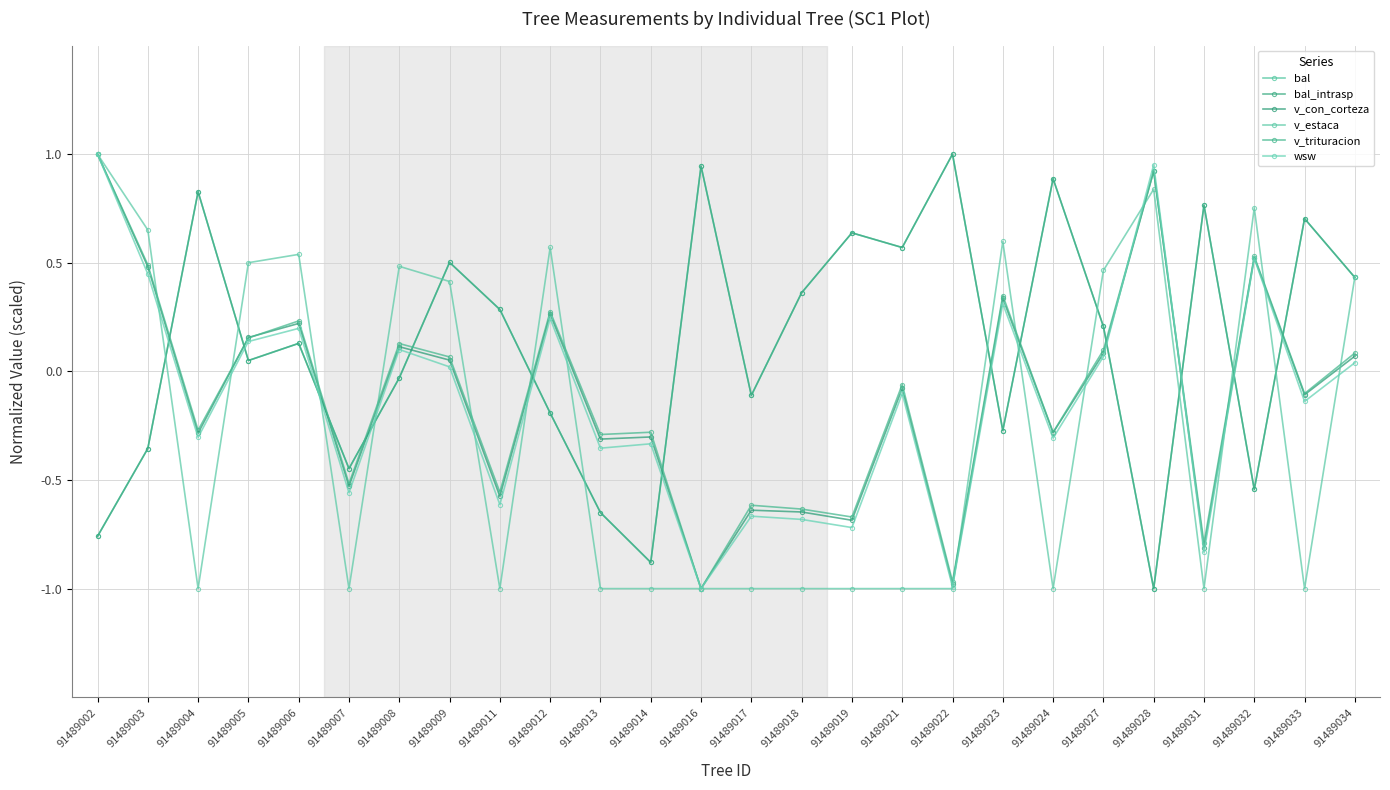

What is the difference between the maximum and minimum values in the bal_intrasp series?

2.0